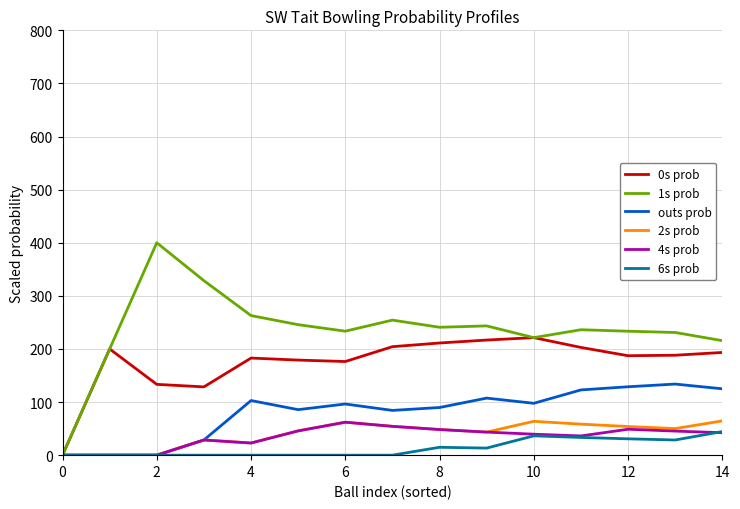

What is the greatest value displayed?

400.0